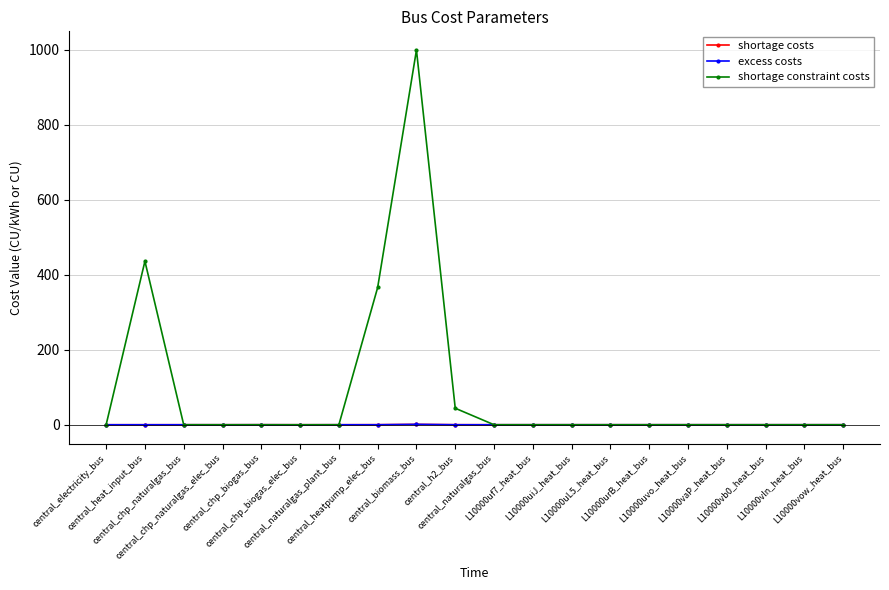

What is the label of the 13th point from the left?

L10000uiJ_heat_bus